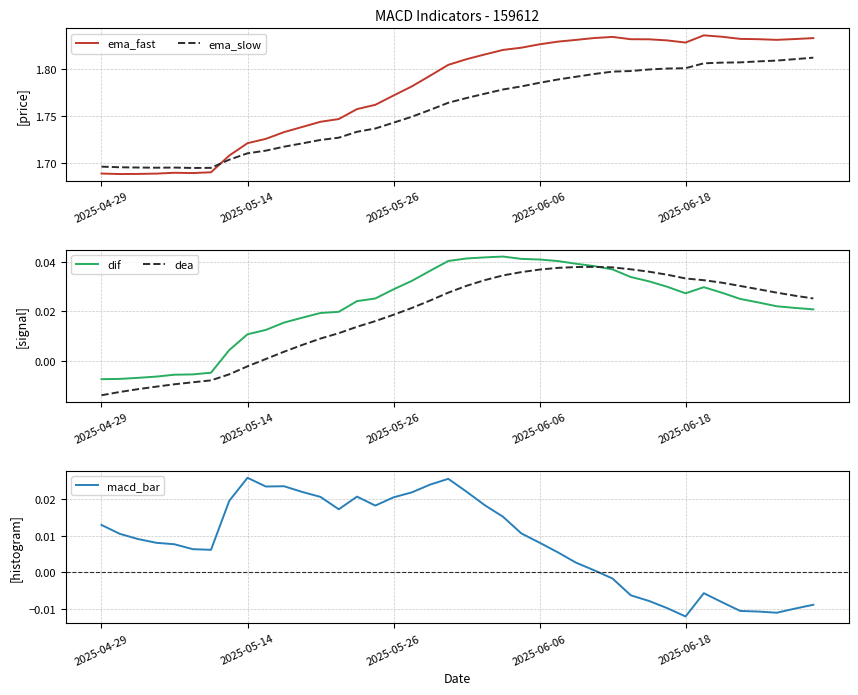

What is the lowest value of the ema_fast series?

1.7